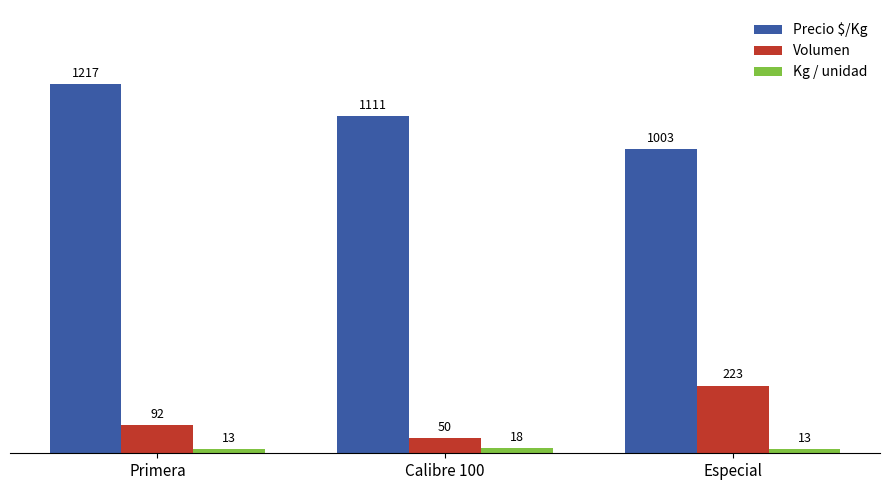

Count the Kg / unidad values in the range 13 to 18.

3